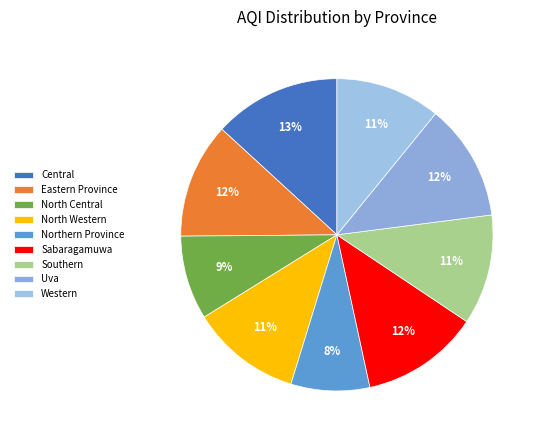

To the nearest percent, what is the difference between the largest and smallest slice percentages?

5%